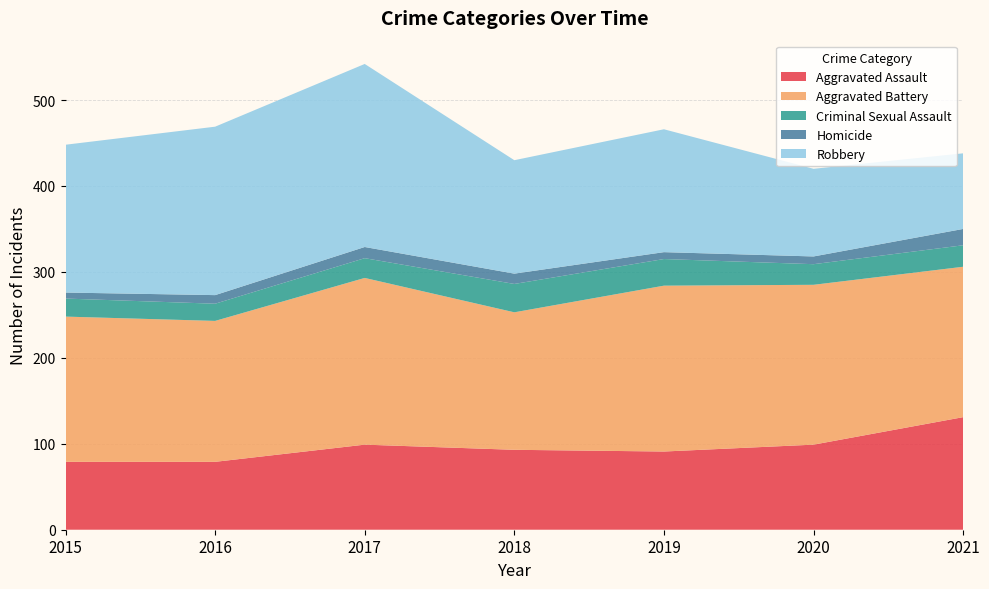

Reading right to left, list all the values displayed in this chart.

Aggravated Assault: 2021=131	2020=99	2019=91	2018=93	2017=99	2016=79	2015=79
Aggravated Battery: 2021=175	2020=186	2019=193	2018=160	2017=194	2016=164	2015=169
Criminal Sexual Assault: 2021=25	2020=24	2019=31	2018=33	2017=23	2016=20	2015=21
Homicide: 2021=19	2020=9	2019=8	2018=12	2017=13	2016=10	2015=7
Robbery: 2021=88	2020=102	2019=143	2018=132	2017=213	2016=196	2015=172